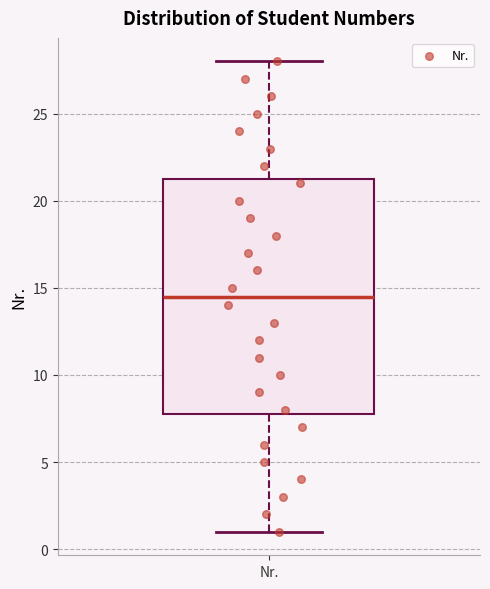

Transcribe this box plot: give where the median line is, the range the box spans, and where the two whiskers end, as read against the y-axis. The values are not printed on the chart, so give them approximately, as read against the axis.

median 14.5, box 8.0 to 21.5, whiskers 1.0 to 28.0